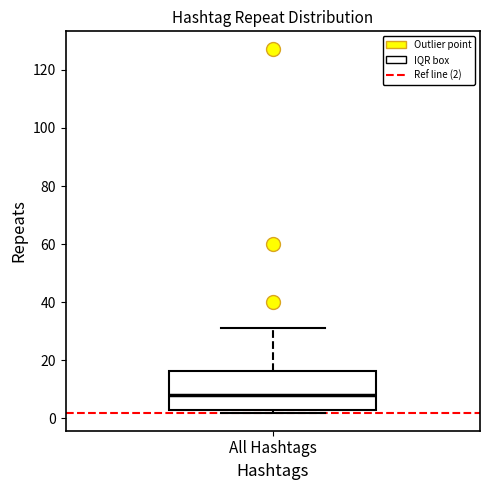

Read this box plot against the y-axis: the position of the median line, the range covered by the box, and the ends of both whiskers. The values are not printed on the chart, so give them approximately, as read against the axis.

median 8, box 4 to 16, whiskers 2 to 32